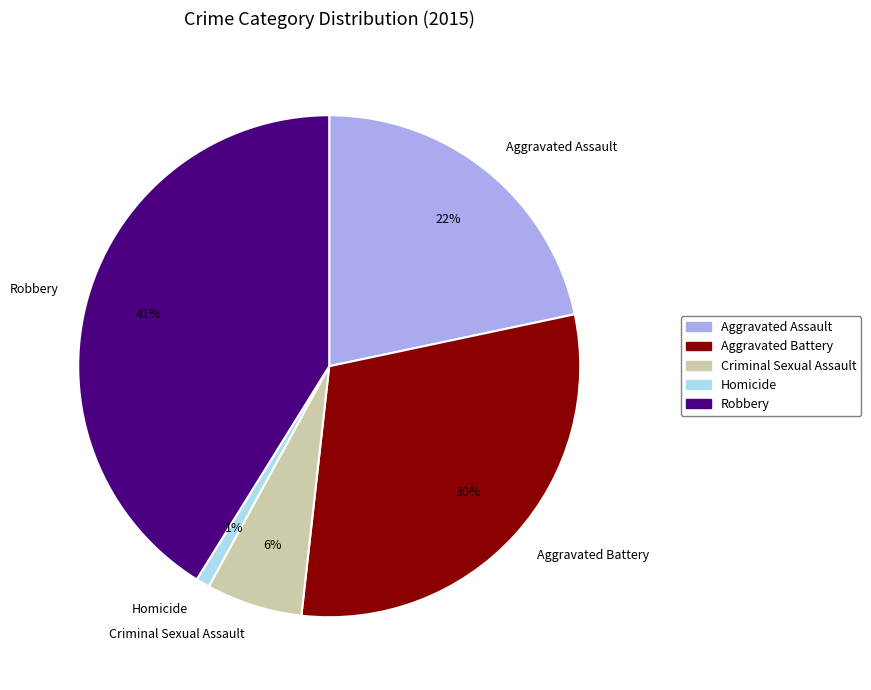

To the nearest percent, what is the difference between the Criminal Sexual Assault and Homicide slice percentages?

5%